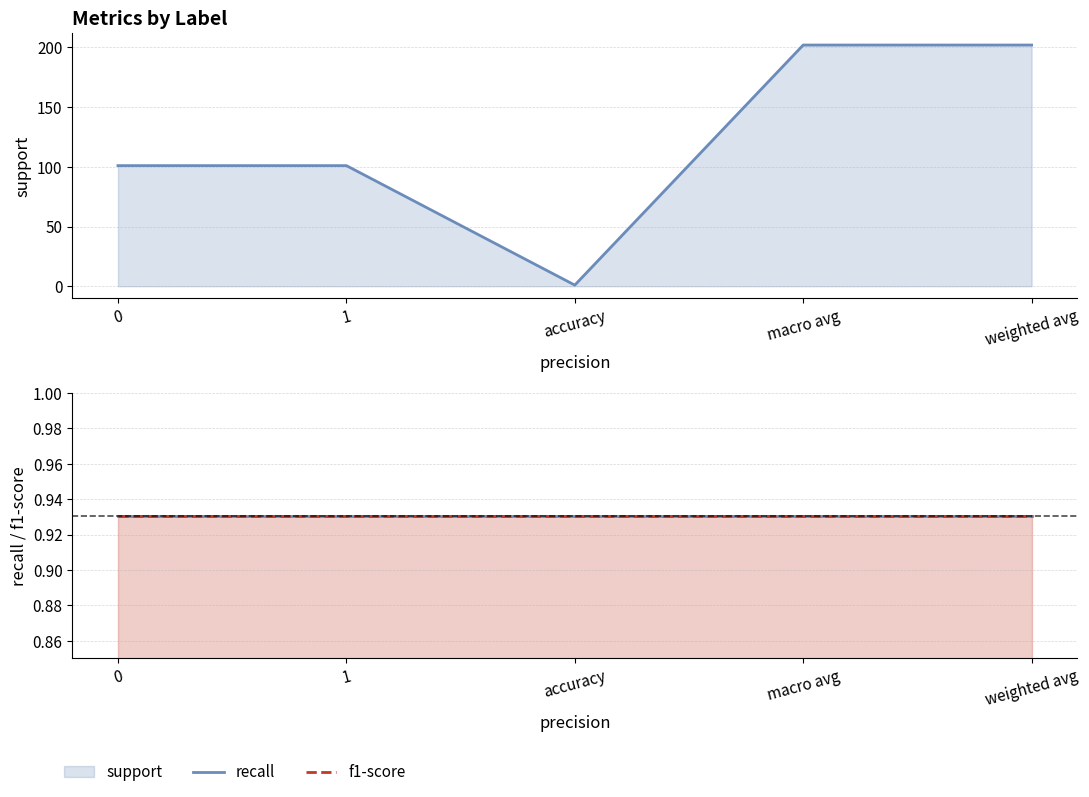

What is the total value across all series at 1?

102.9